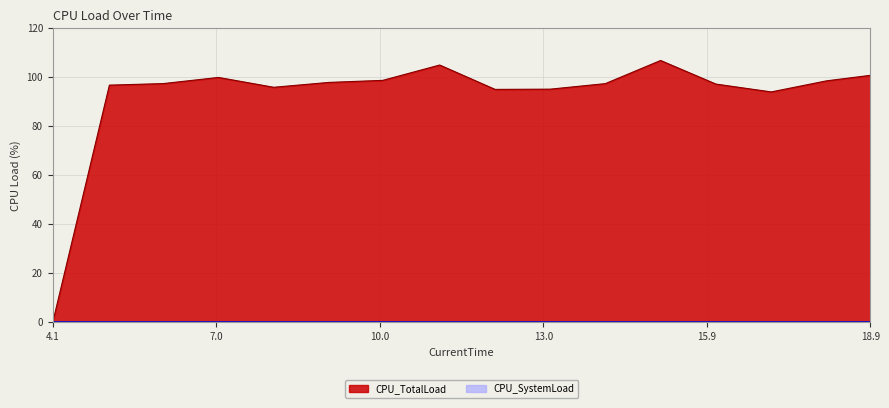

True or false: there are more than 0 points higher than both neighbors.

True